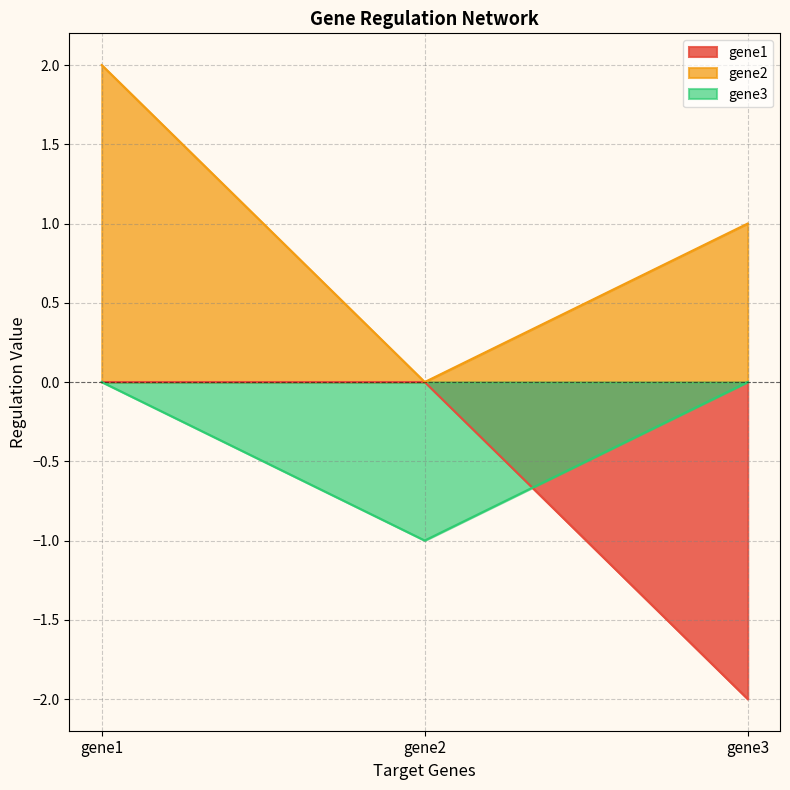

Reading left to right, extract all data points from this chart.

gene1: gene1=0	gene2=0	gene3=-2
gene2: gene1=2	gene2=0	gene3=1
gene3: gene1=0	gene2=-1	gene3=0